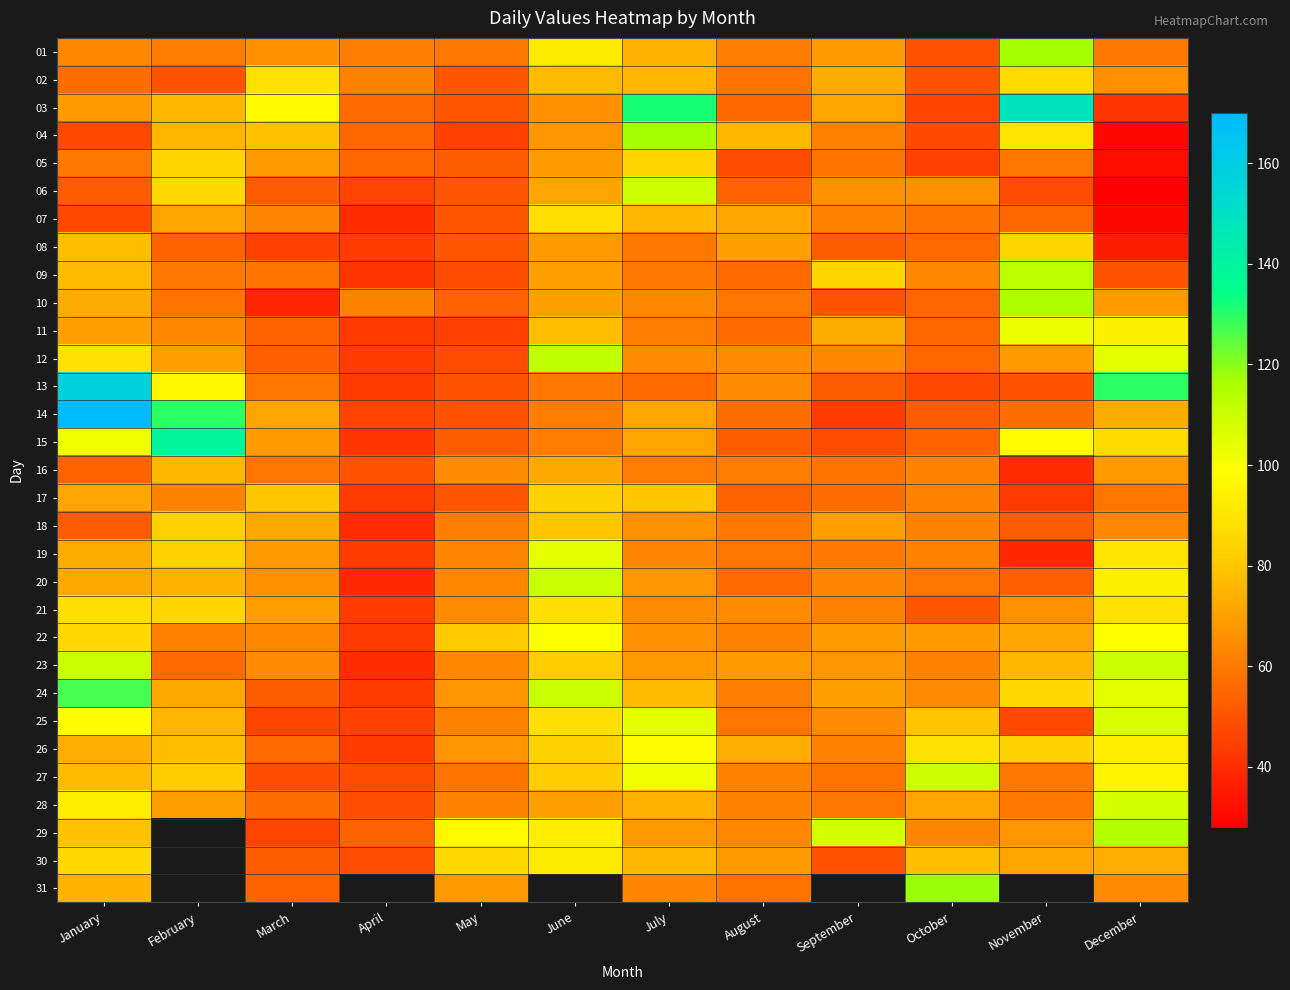

The 14 series shows 57.0 at August. True or false?

True